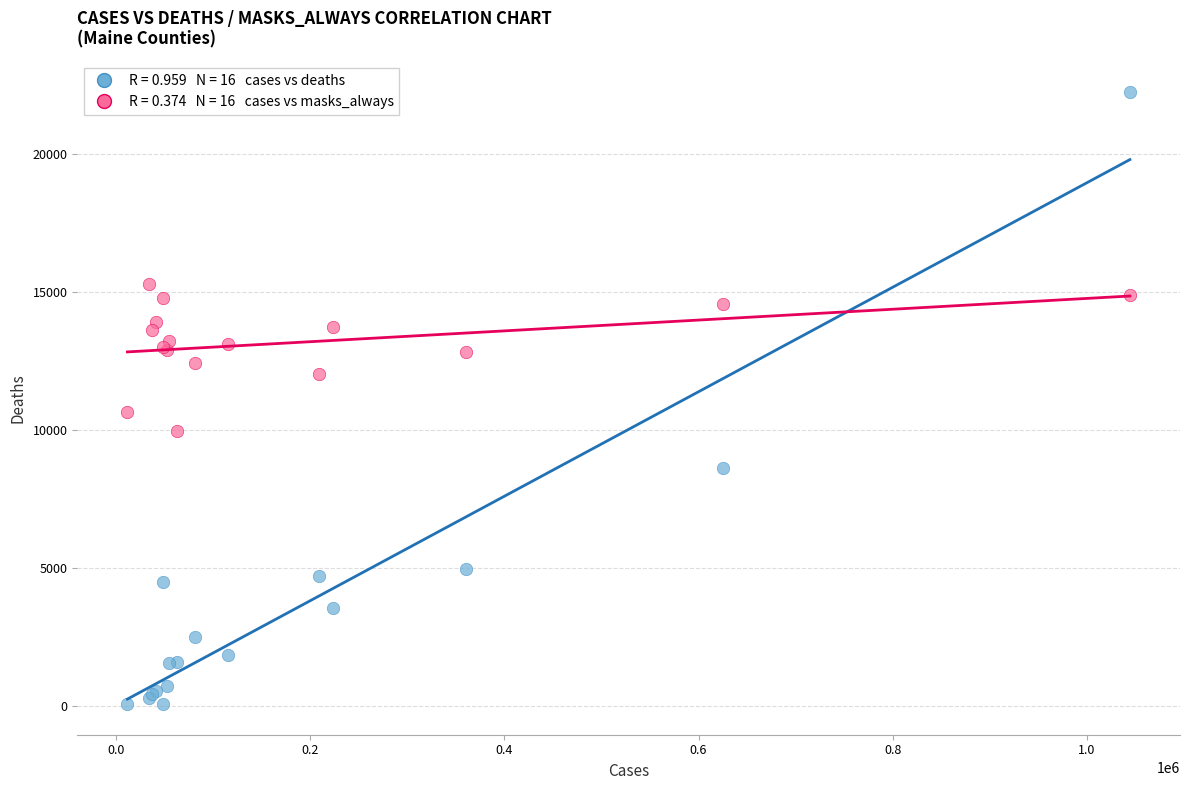

Across all series, what Y value is closest to 11158?

10662.1